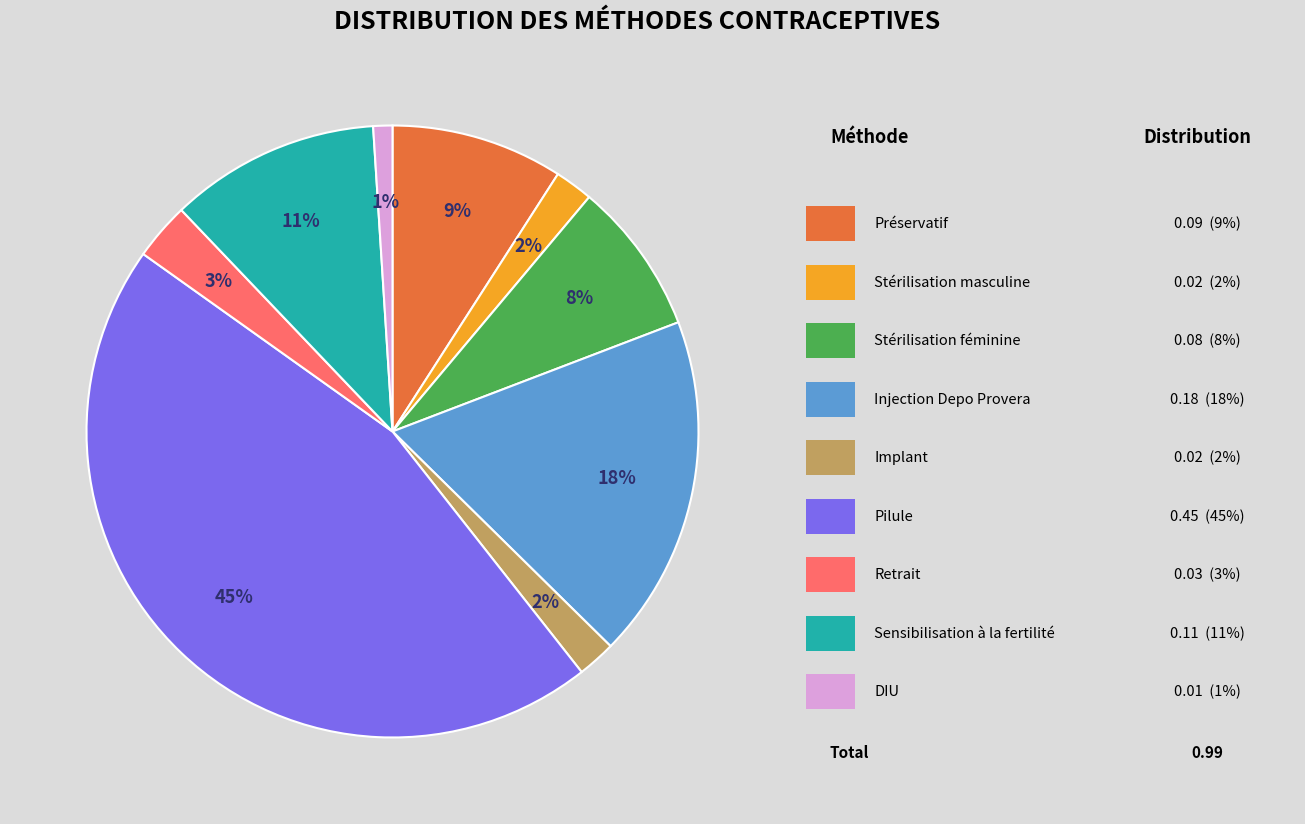

Is there a majority slice in this chart?

No